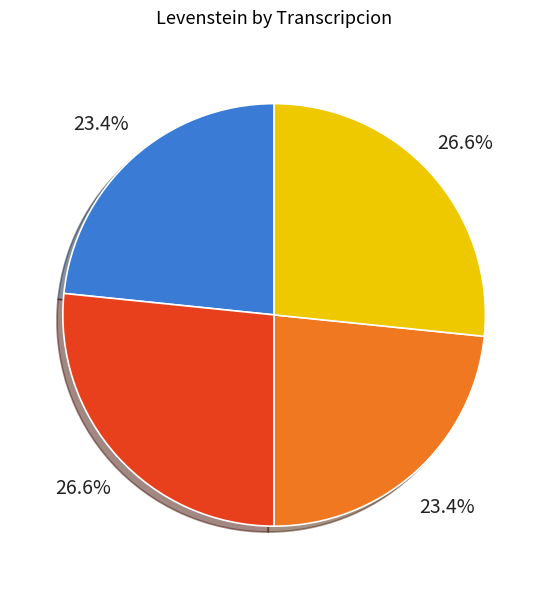

Does any single category account for the majority?

No